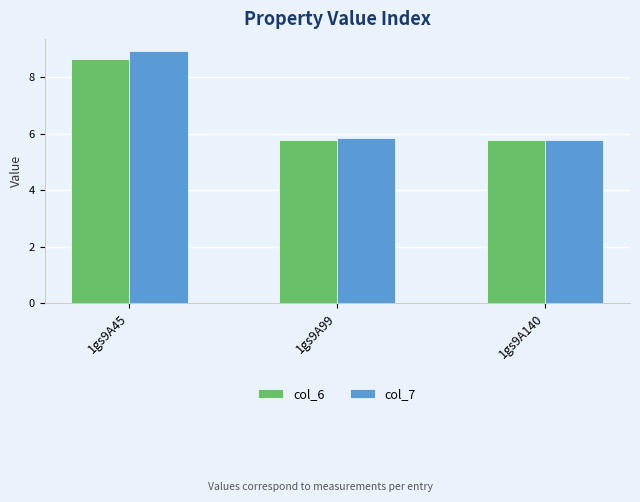

What is the difference between the maximum and second lowest values in the col_7 series?

3.1